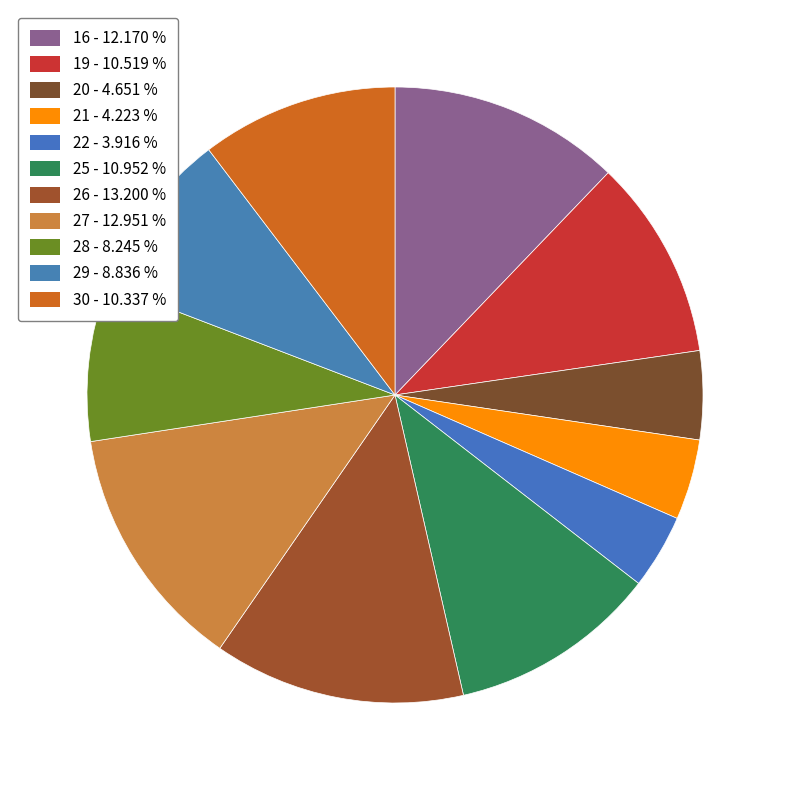

How many slices are in this pie chart?

11